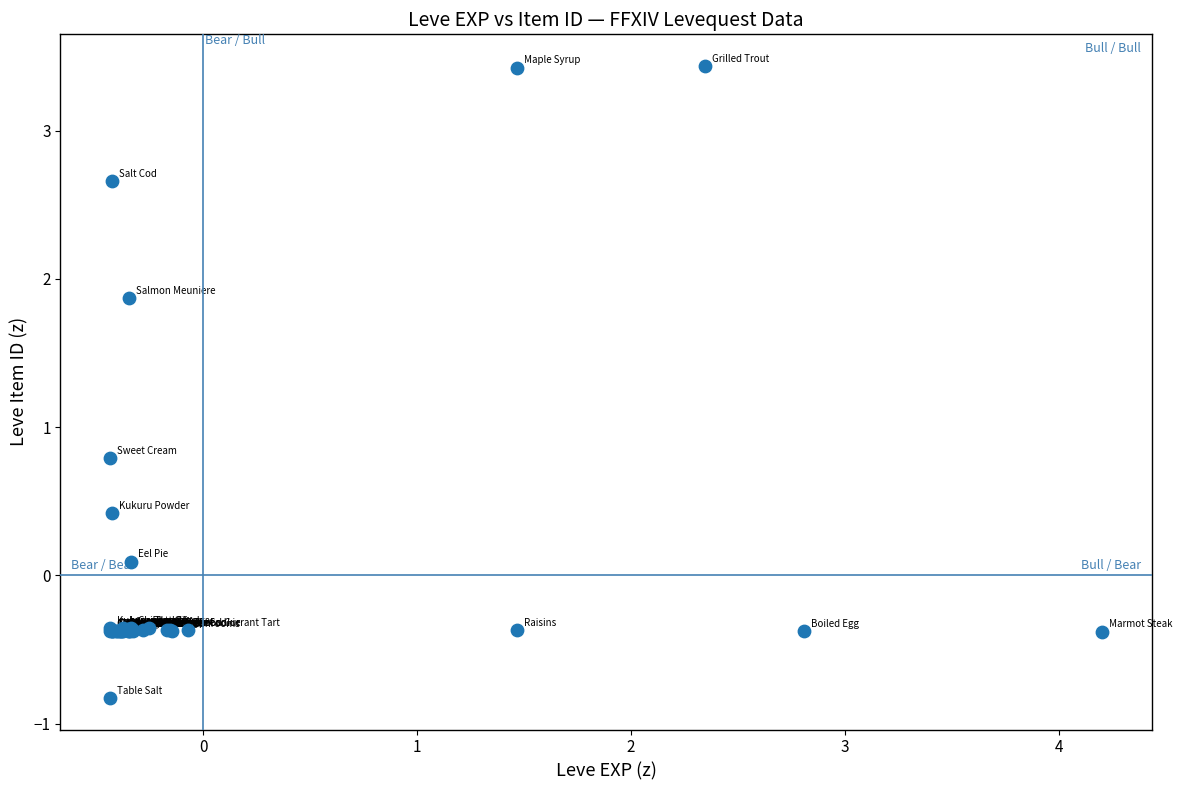

What Y value in the scatter plot is closest to 1?

0.8